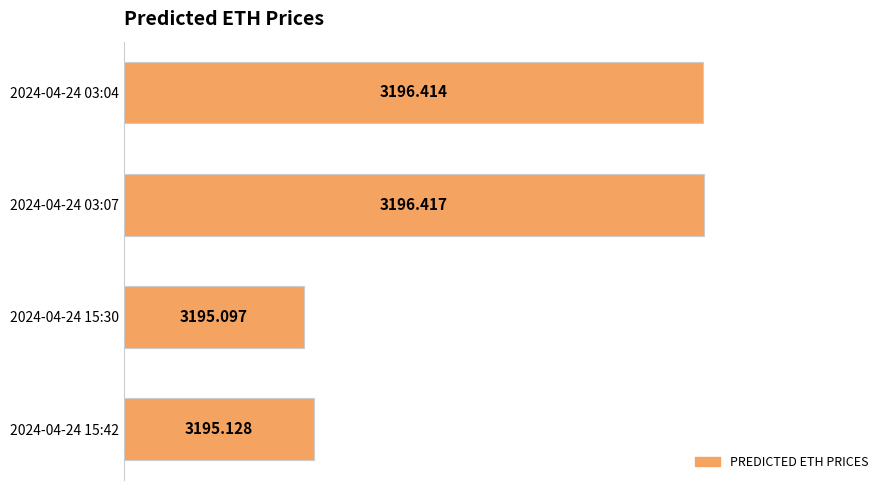

What is the average value?

3195.8